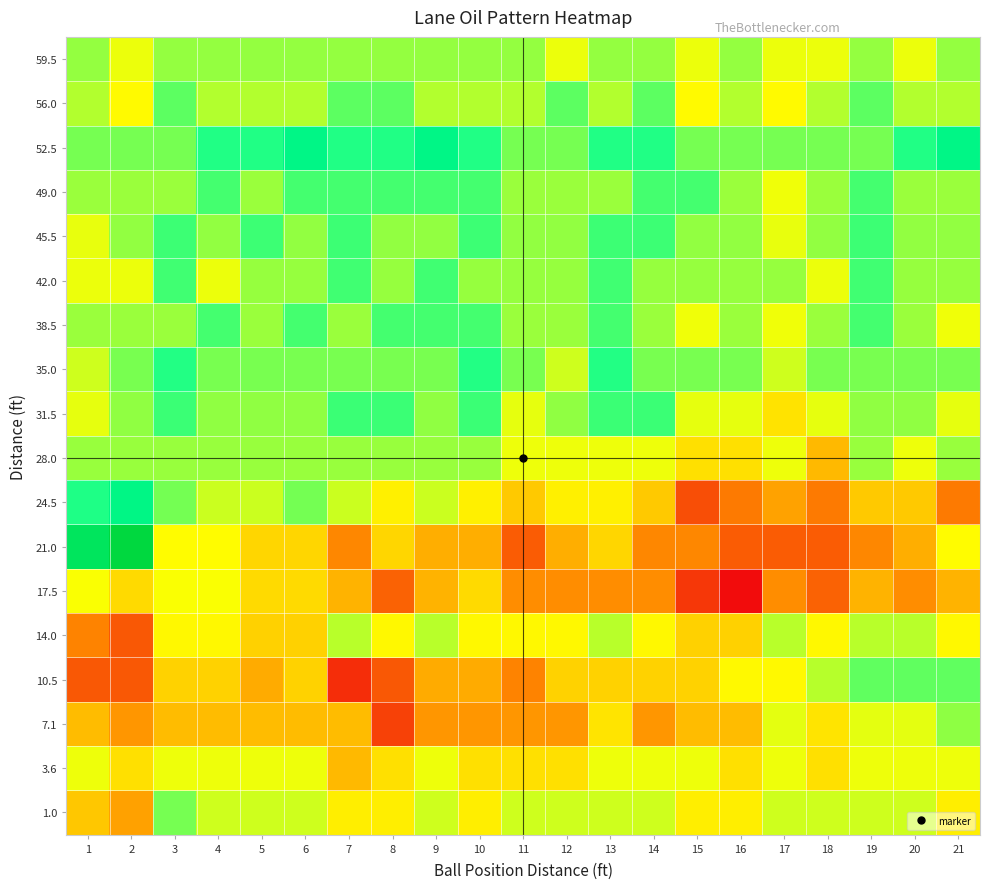

What is the maximum value shown in the chart?

4.7